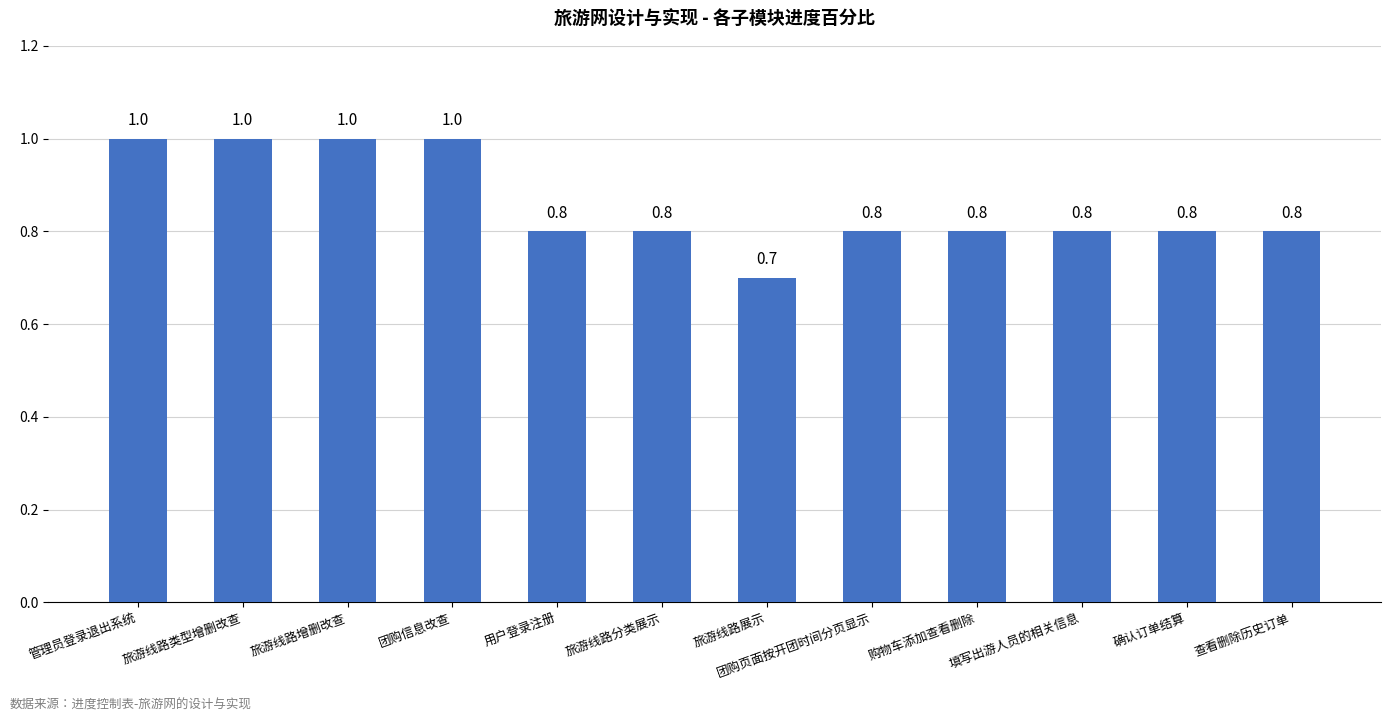

The value at 购物车添加查看删除 is 1.1. True or false?

False